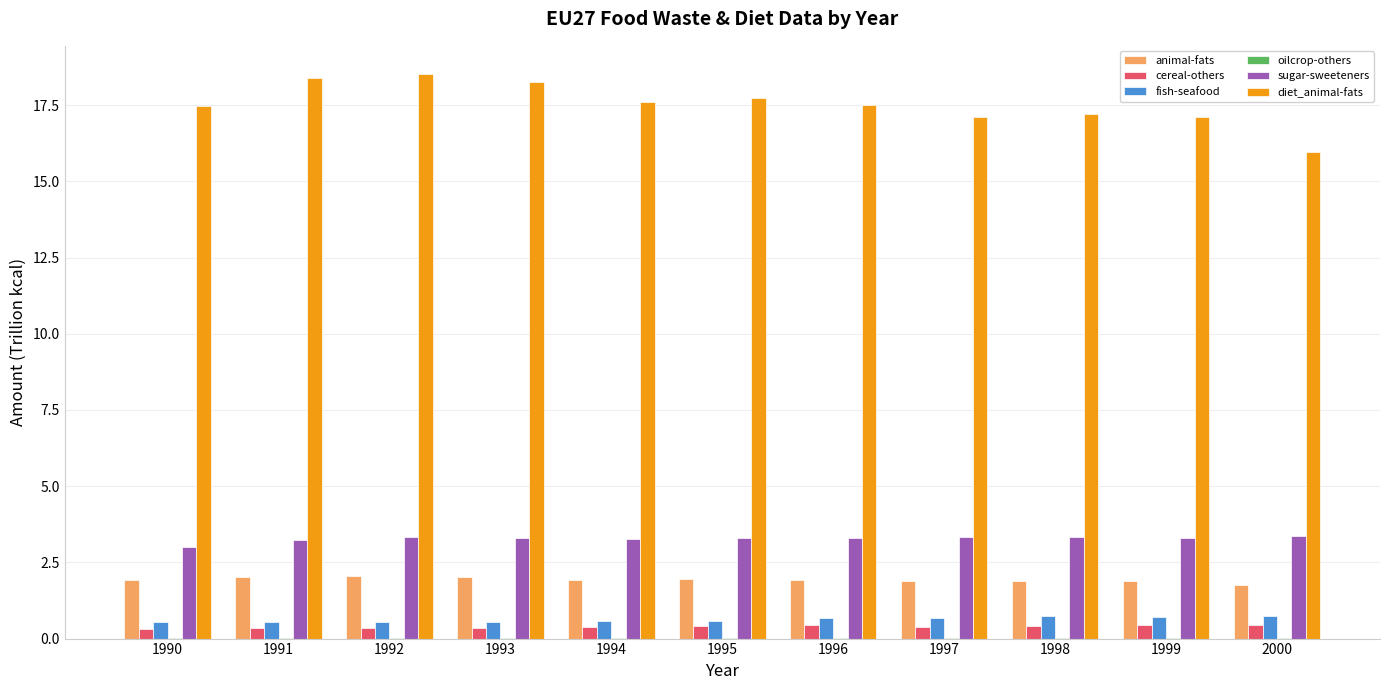

Is the value of diet_animal-fats at 1994 greater than the value of cereal-others at 1994?

Yes